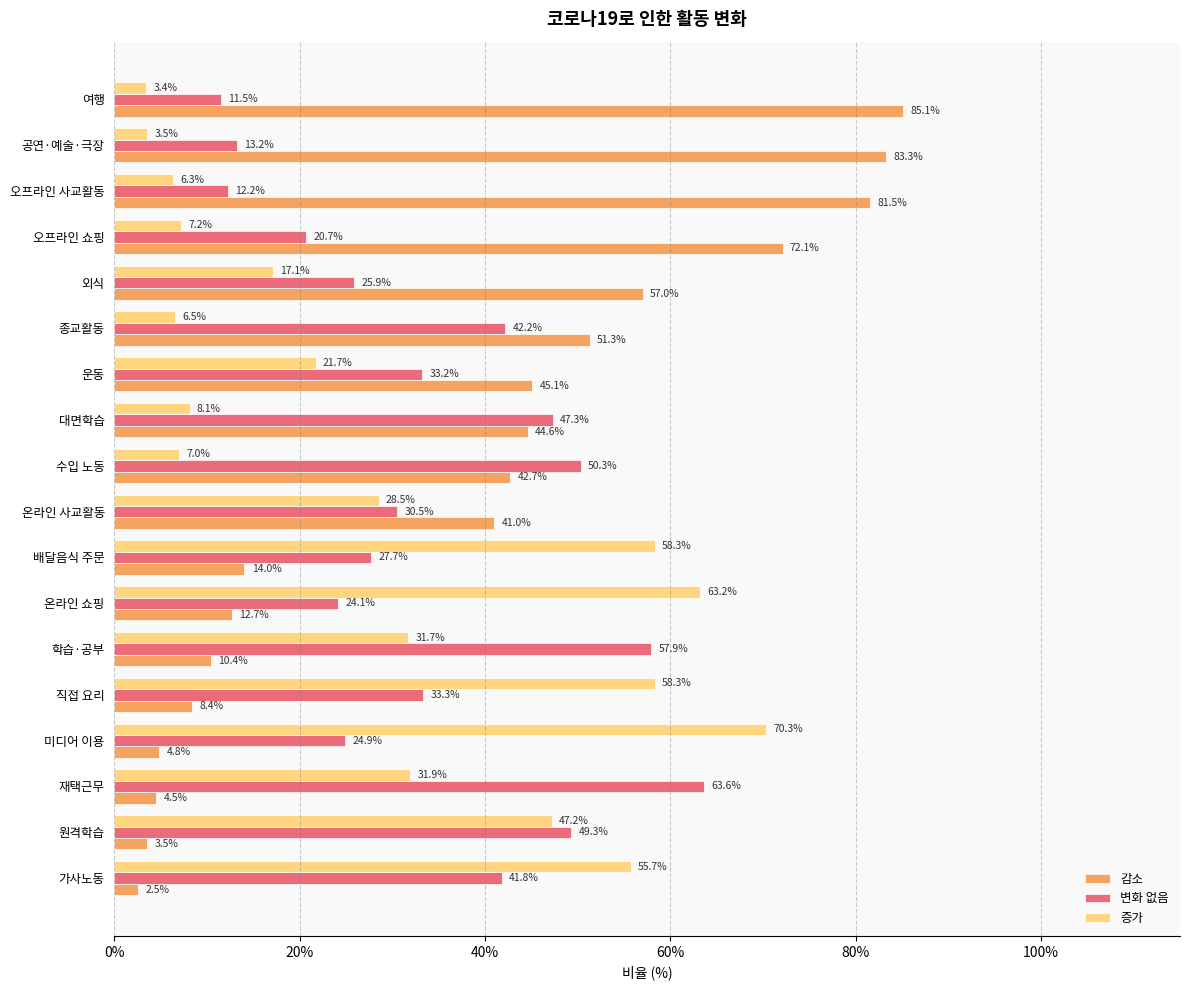

What is the difference between the second highest and second lowest values in the 변화 없음 series?

45.7